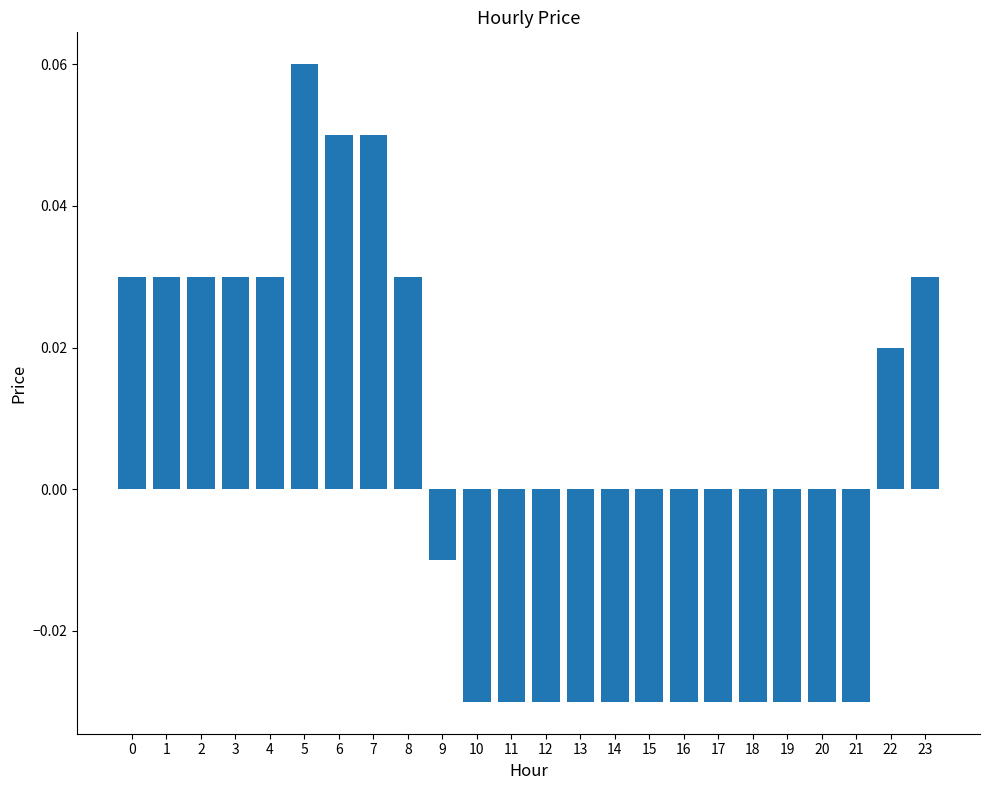

What is the sum of the values at 14 and 18?

-0.1